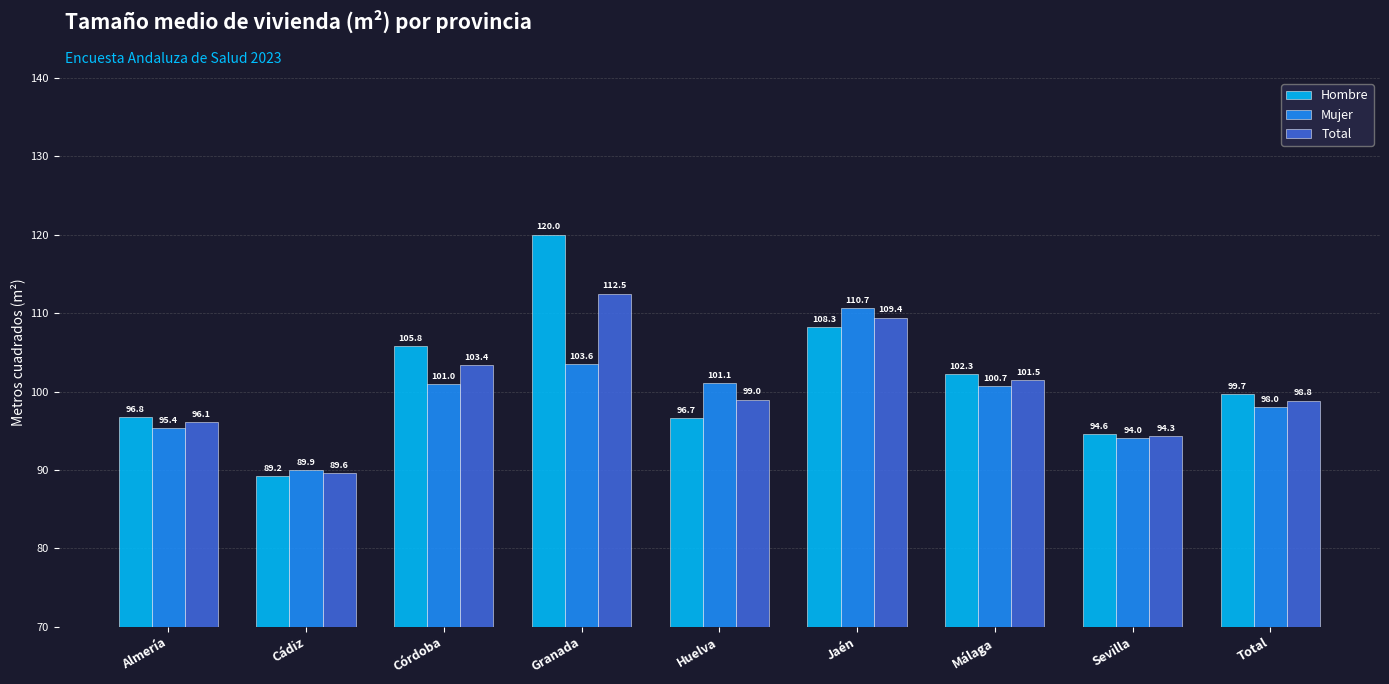

What is the difference between the Hombre values at Total and Jaén?

8.6